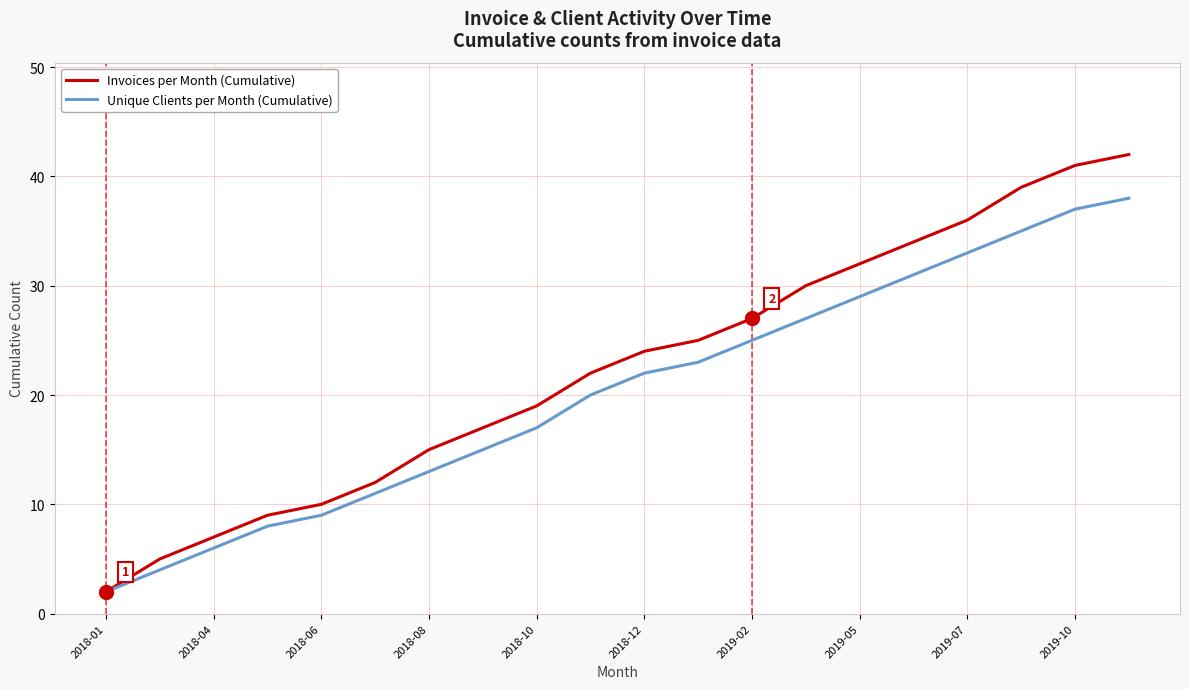

Rank the series by their maximum value, from lowest to highest.

Unique Clients per Month (Cumulative), Invoices per Month (Cumulative)